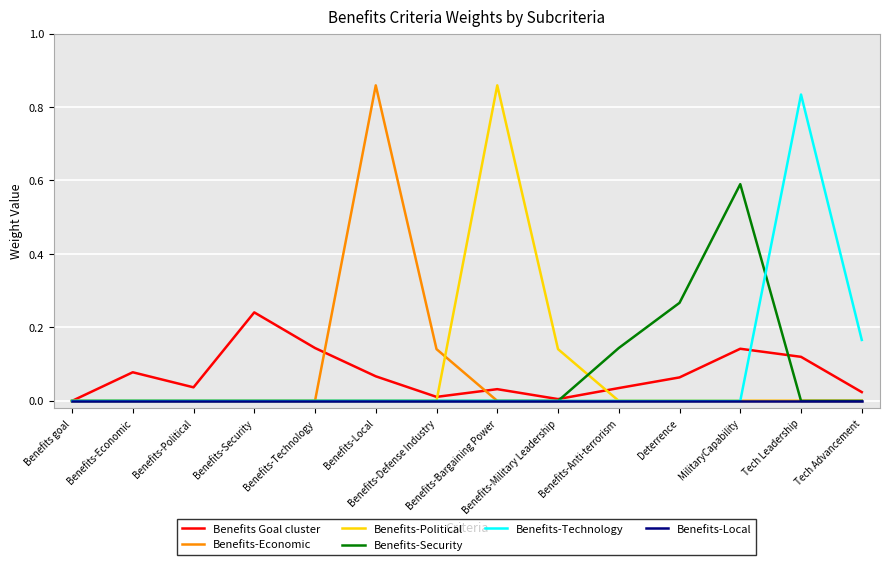

Which series changed the most between Benefits-Economic and Tech Advancement?

Benefits-Technology